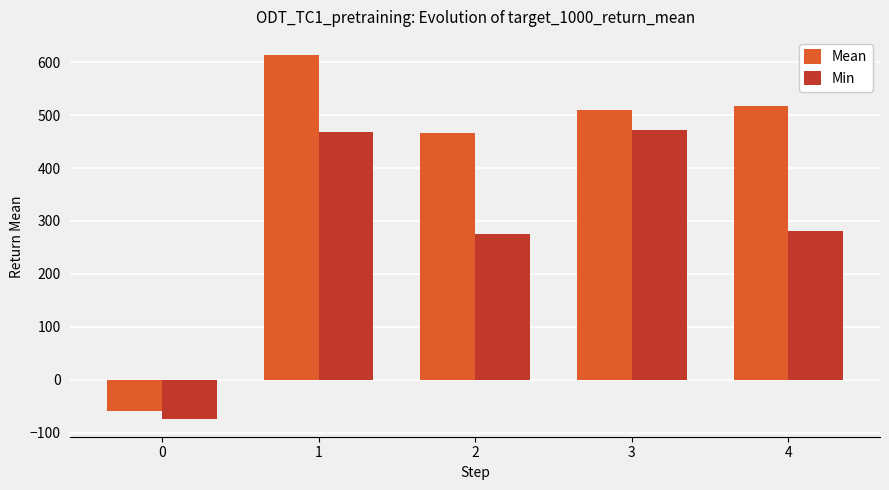

Rank the series by their average value, from highest to lowest.

Mean, Min